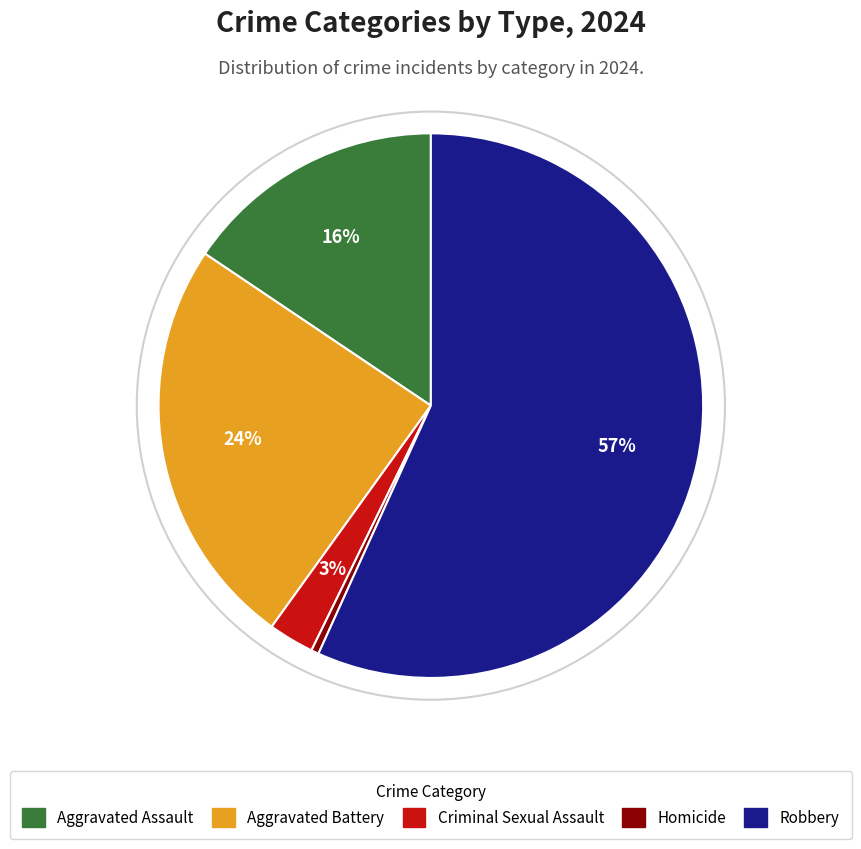

To the nearest percent, what portion does Criminal Sexual Assault represent?

3%